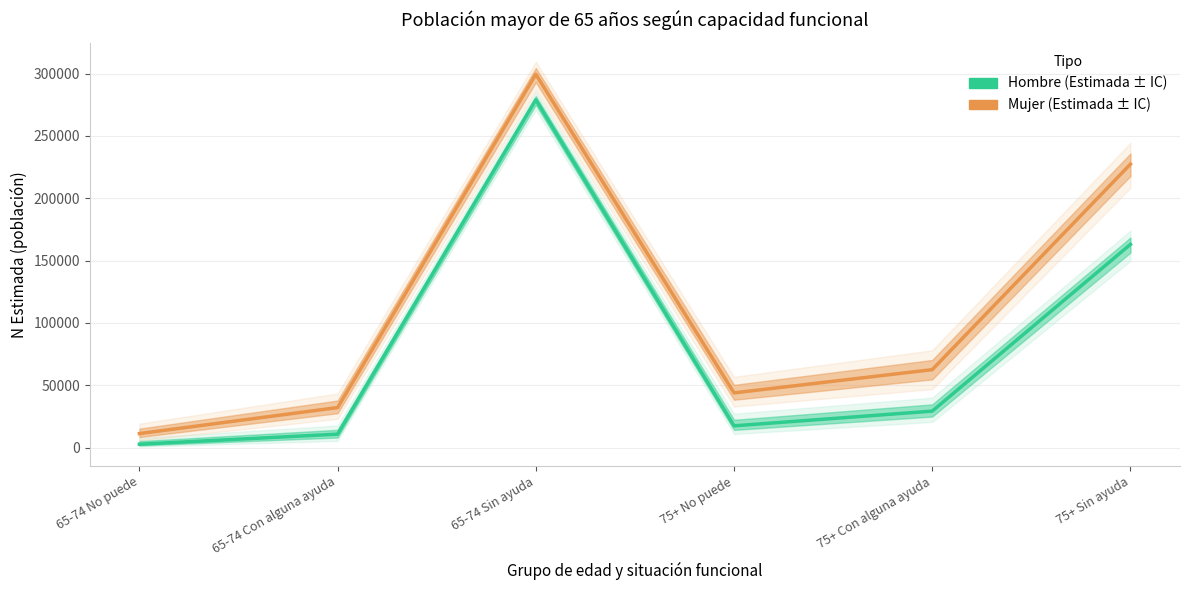

Is this an area chart (filled region under the line)?

No